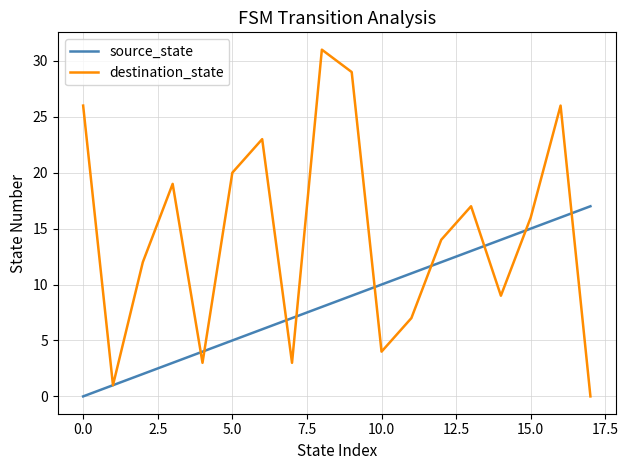

What is the greatest value displayed?

31